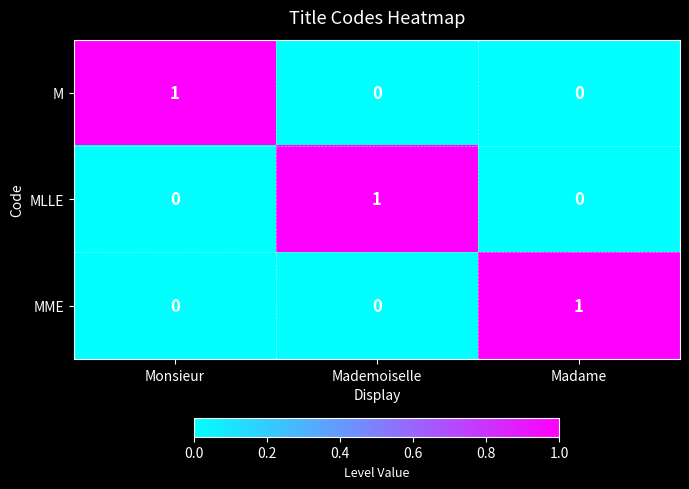

Reading left to right, extract all data points from this chart.

M: Monsieur=1	Mademoiselle=0	Madame=0
MLLE: Monsieur=0	Mademoiselle=1	Madame=0
MME: Monsieur=0	Mademoiselle=0	Madame=1